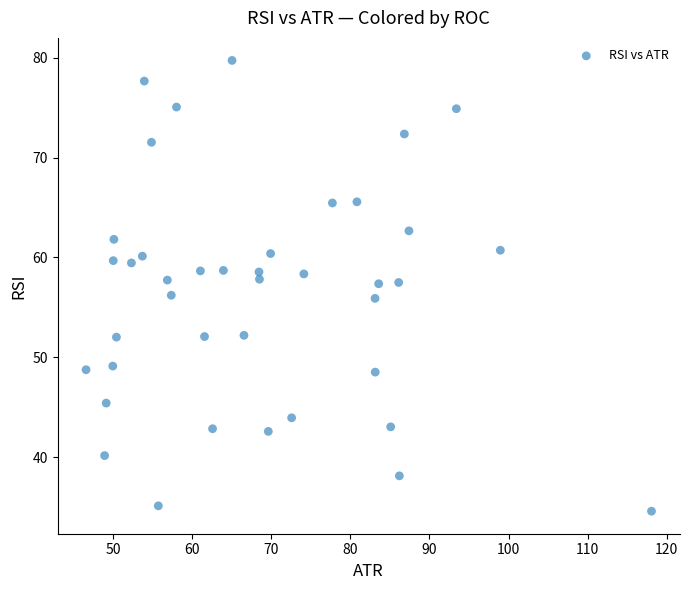

What is the range of Y values (max minus min)?

45.1